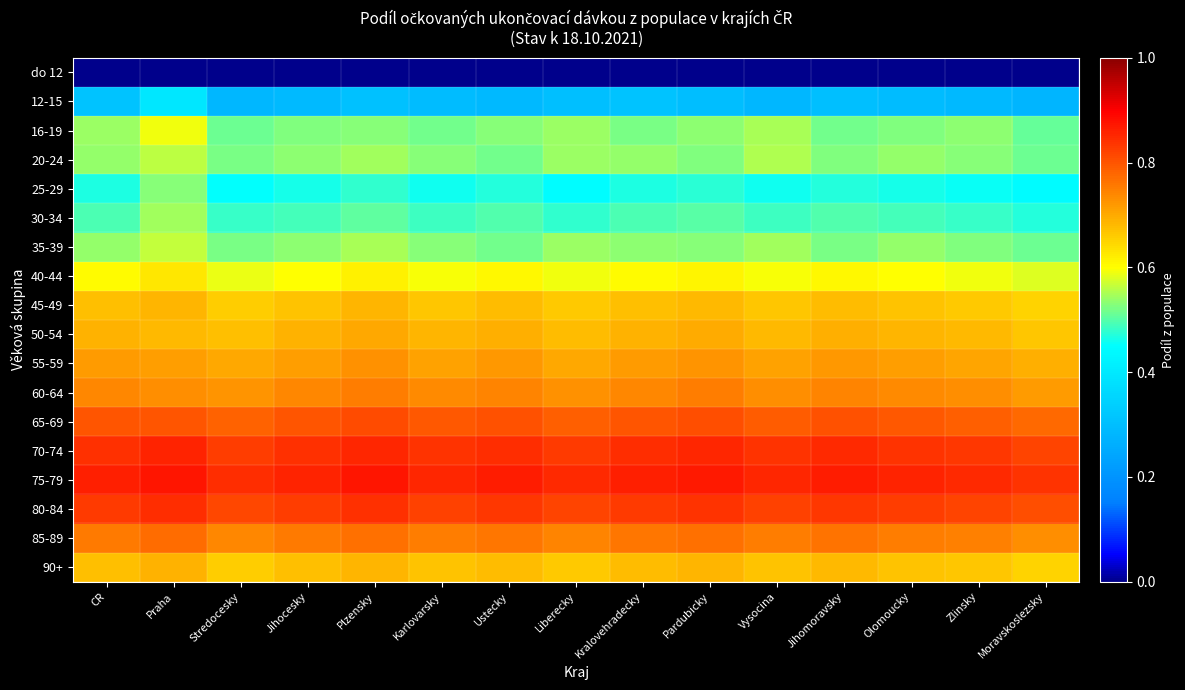

Which series has the largest total across all categories?

75-79